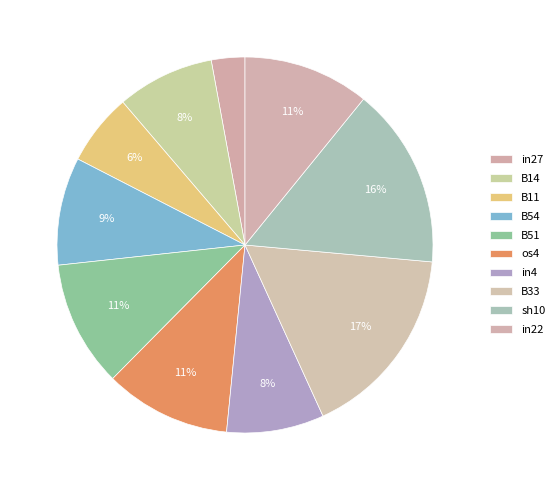

How many segments does this pie chart have?

10